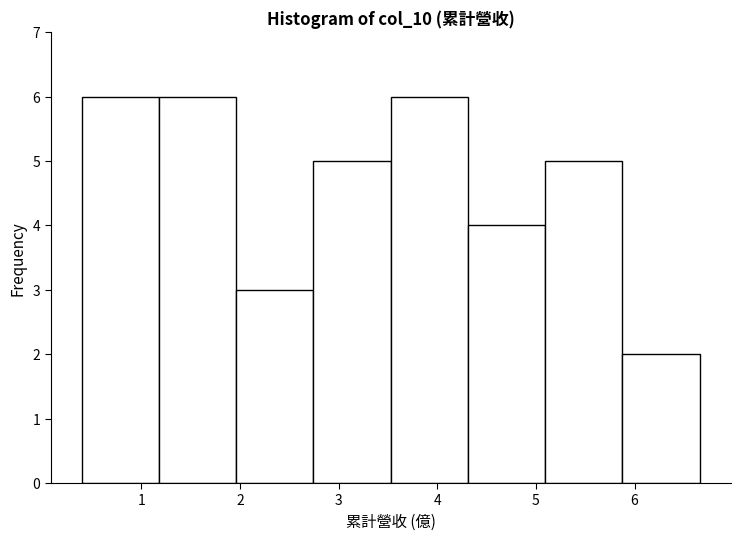

Reading left to right, transcribe this chart: for each bar, give the range it covers on the x-axis and its height. Neither the bar edges nor the heights are printed on the chart, so give them approximately, as read against the axes.

0.4 to 1.2: 6
1.2 to 2.0: 6
2.0 to 2.7: 3
2.7 to 3.5: 5
3.5 to 4.3: 6
4.3 to 5.1: 4
5.1 to 5.9: 5
5.9 to 6.7: 2